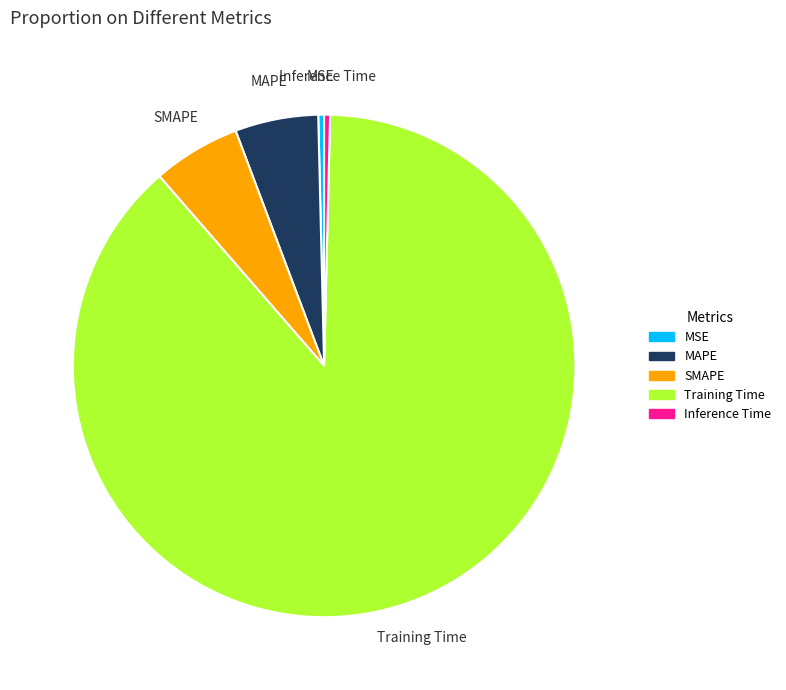

The SMAPE slice represents 16% of the pie. True or false?

False